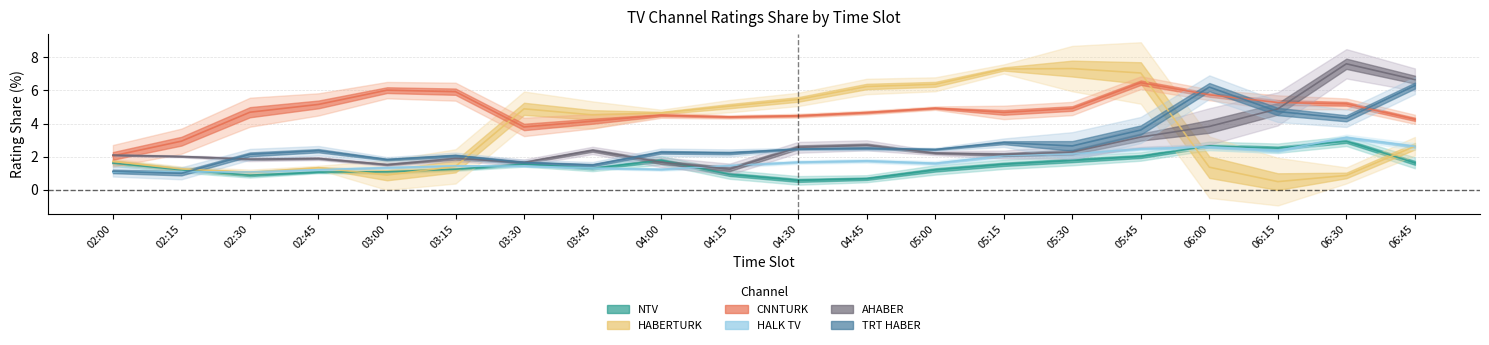

True or false: NTV has more than 2 interior local peaks.

True